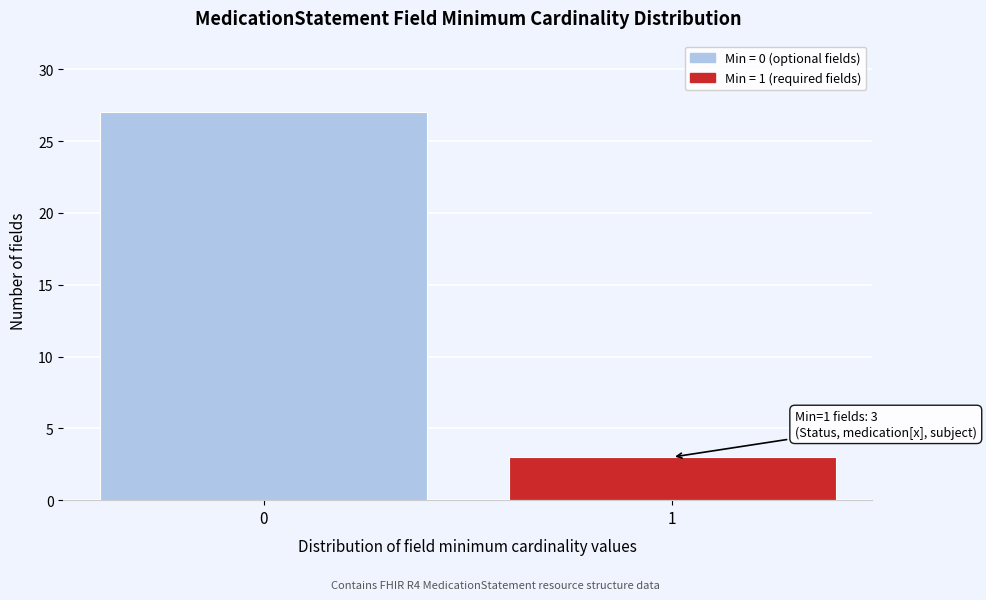

Reading left to right, what are all the values shown in this chart?

27	3